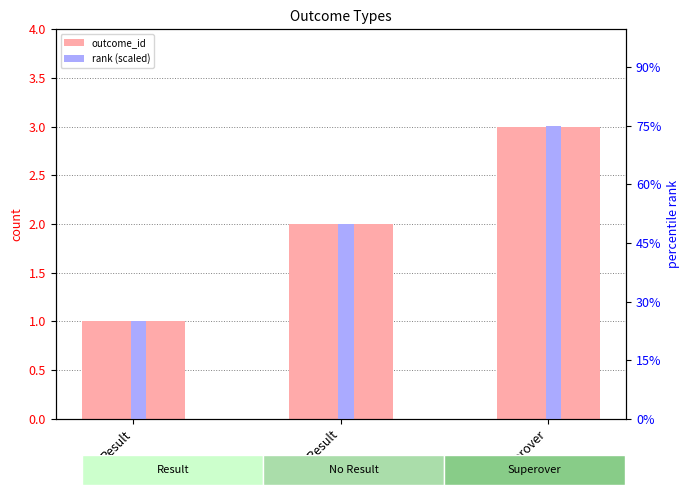

At how many categories does at least one series exceed 67?

1